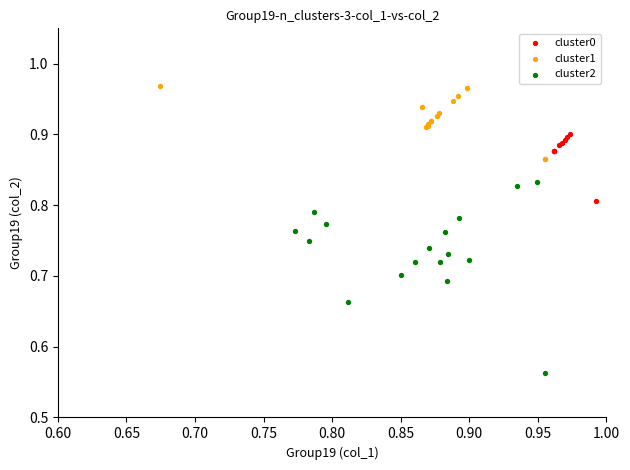

Which series contains the lowest Y value?

cluster2